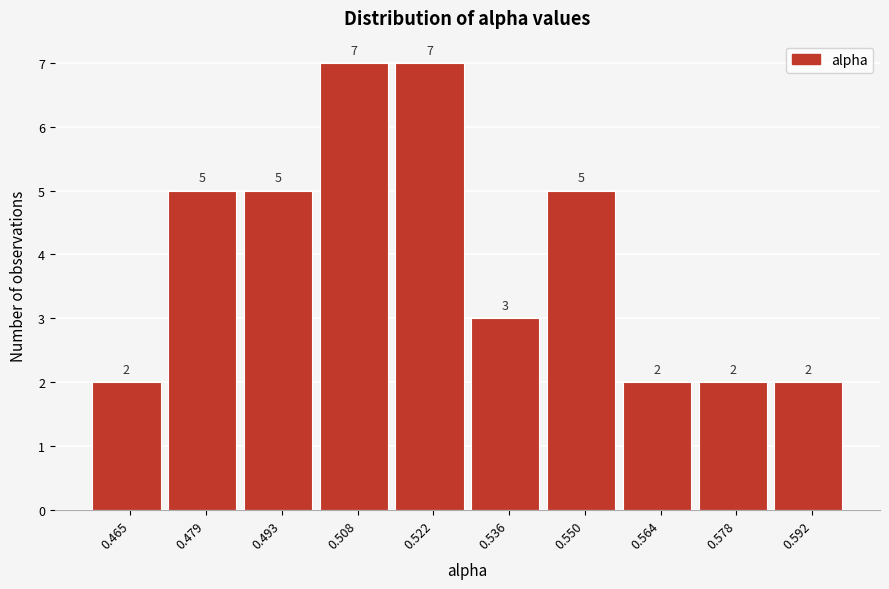

Reading left to right, list every bar in this chart as the range it spans on the x-axis followed by its height. The bar edges are not printed on the chart, so give them approximately, as read against the axis.

0.458 to 0.472: 2
0.472 to 0.486: 5
0.486 to 0.500: 5
0.500 to 0.514: 7
0.514 to 0.528: 7
0.528 to 0.542: 3
0.542 to 0.558: 5
0.558 to 0.572: 2
0.572 to 0.586: 2
0.586 to 0.600: 2